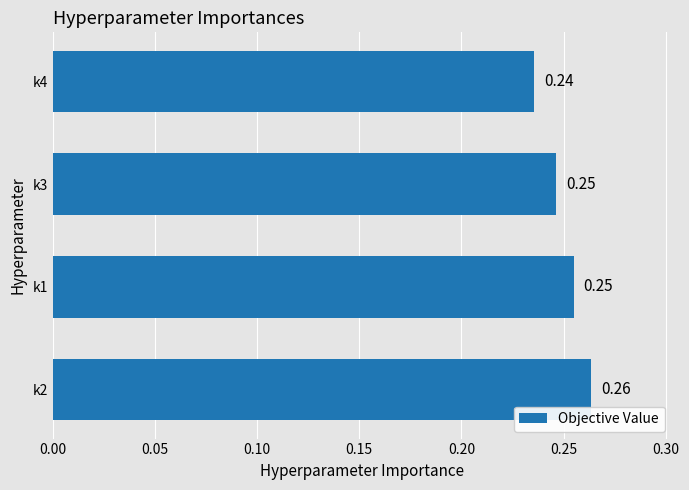

What is the sum of all values?

1.0